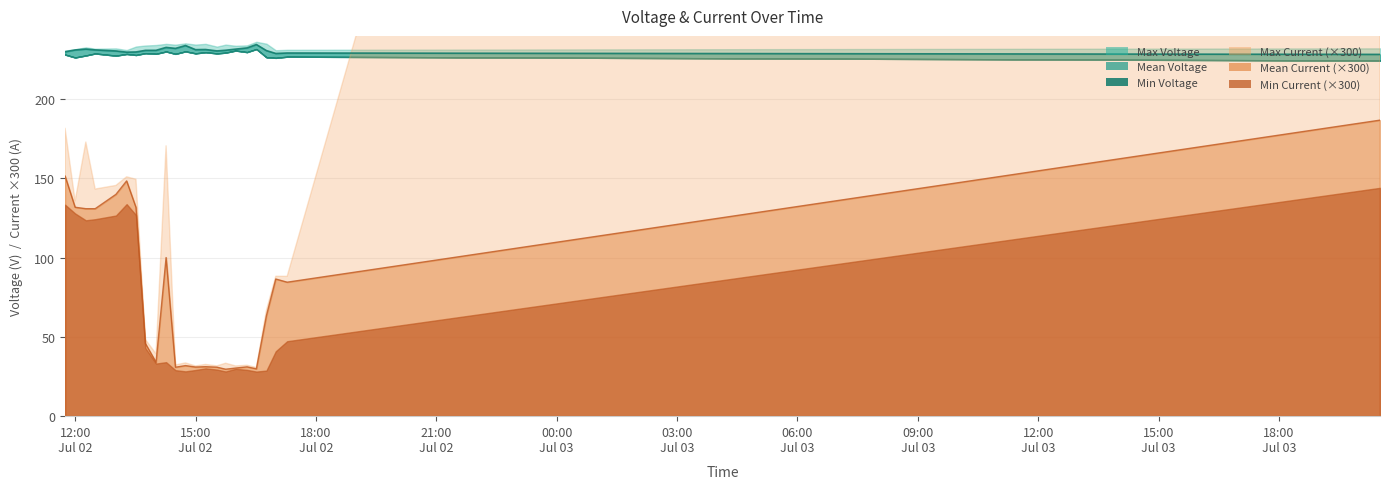

True or false: Mean Current has more than 2 points higher than both neighbors.

True